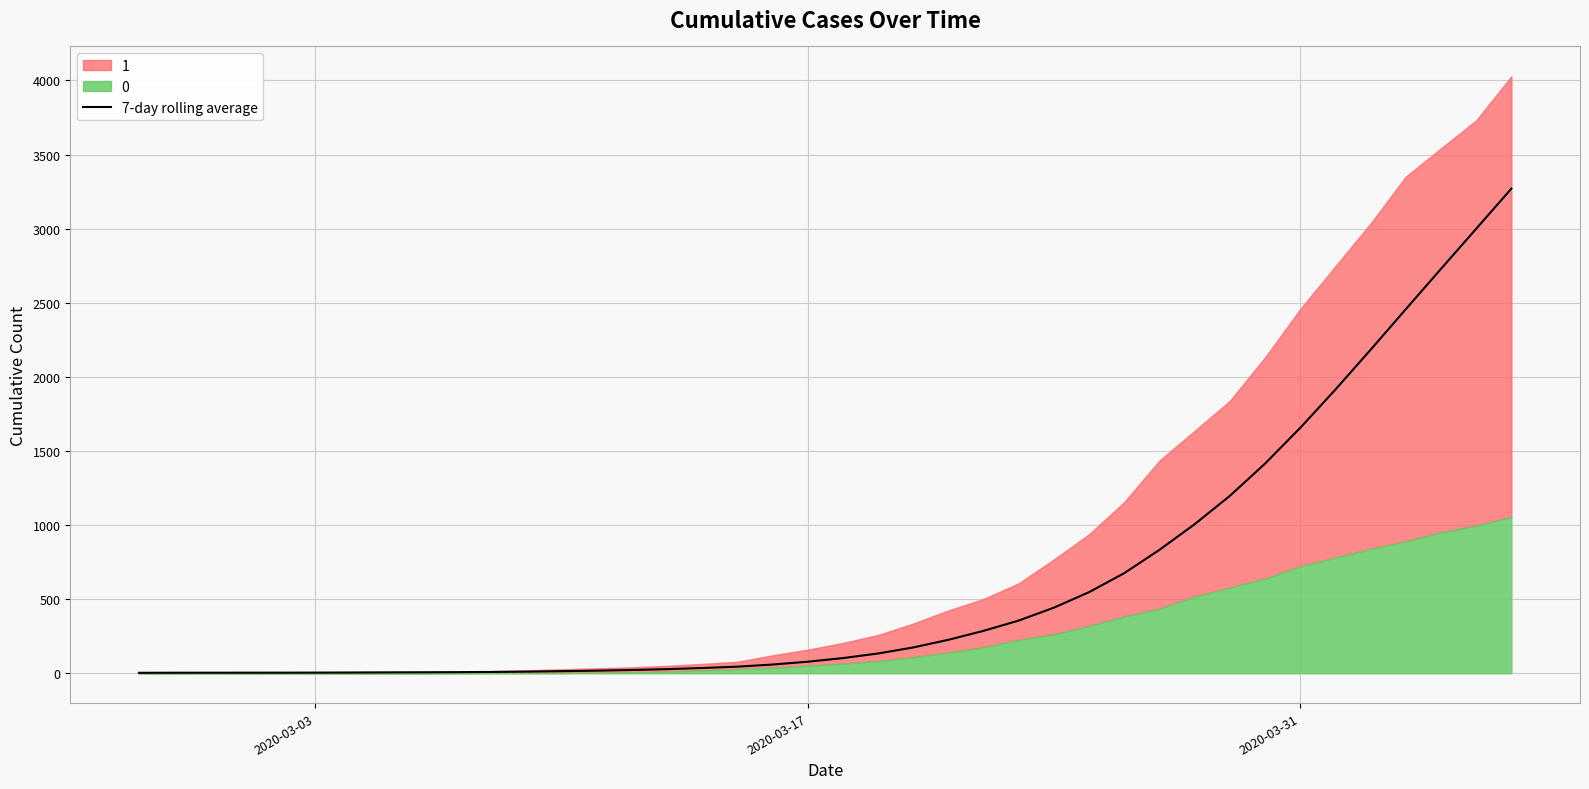

How many data points are above 102?

19